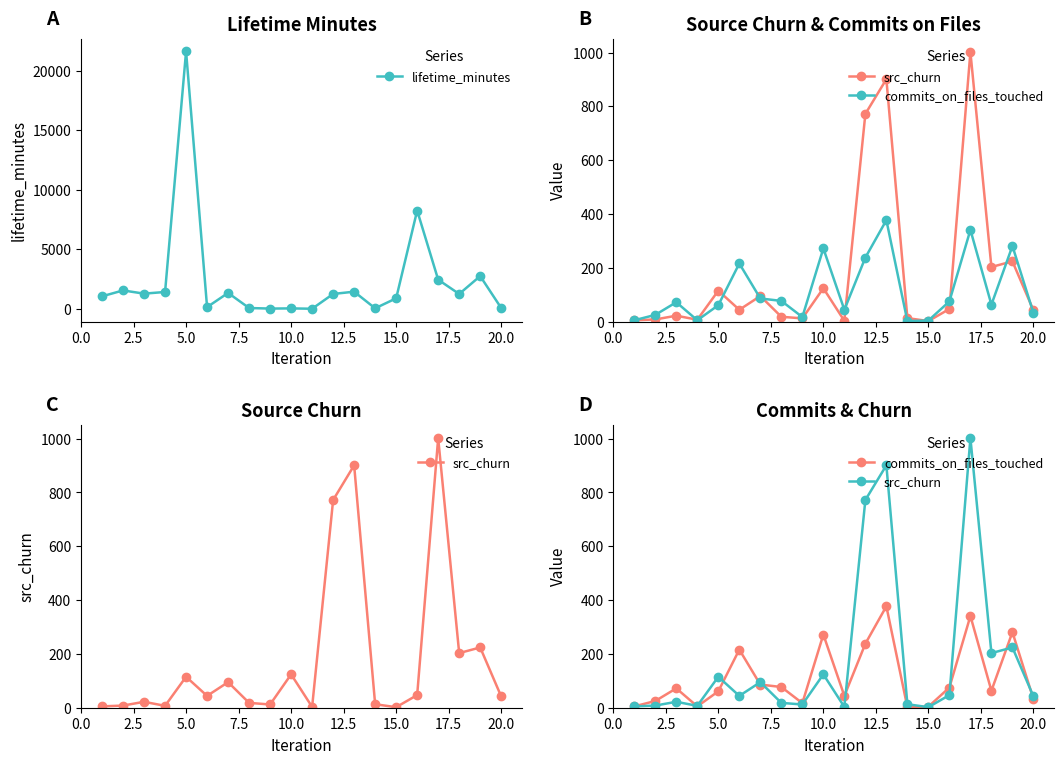

True or false: lifetime_minutes has more than 0 interior local peaks.

True